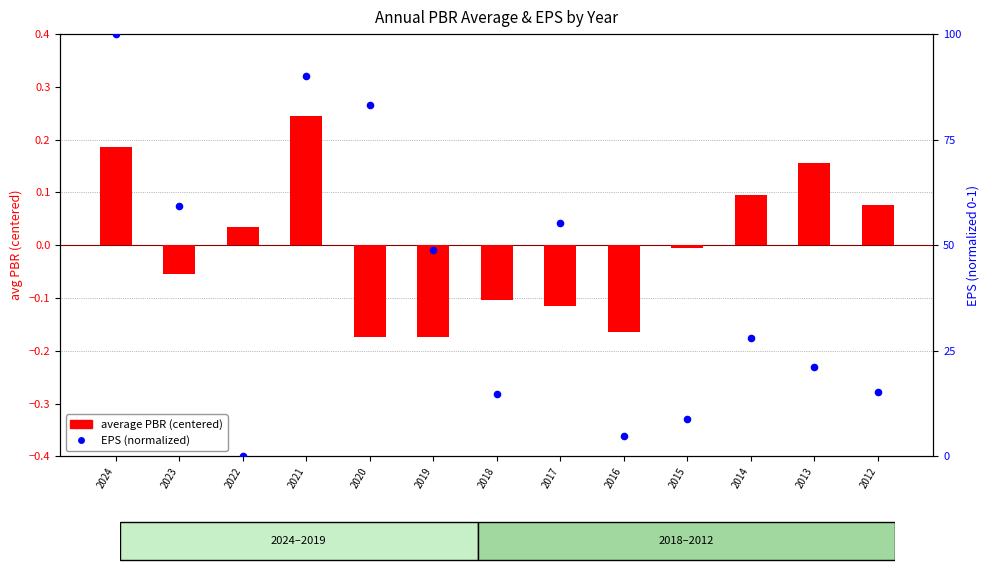

At which category is the sum across all series the highest?

2024